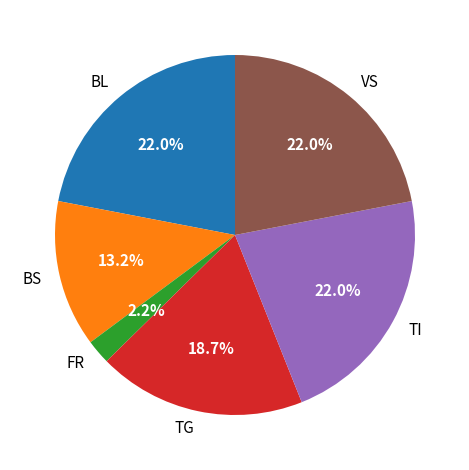

To the nearest percent, what percentage of the pie is BS?

13%